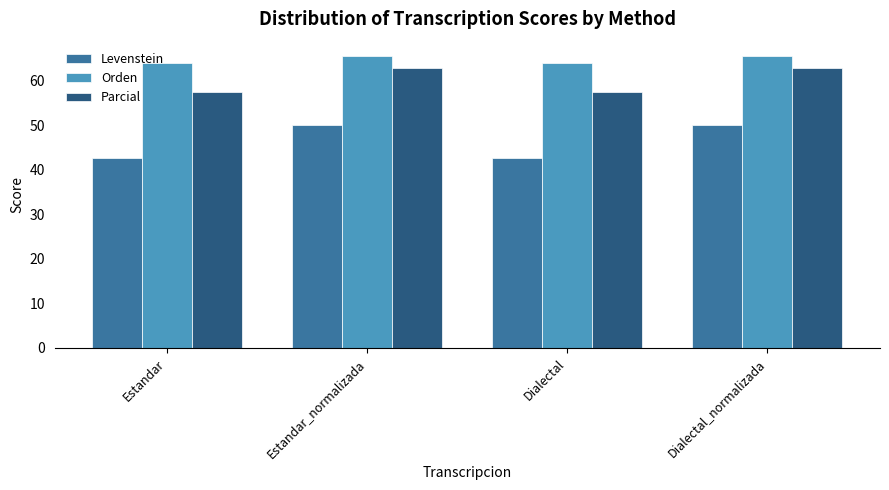

What is the value of the Parcial bar at the 2nd from the left?

62.9